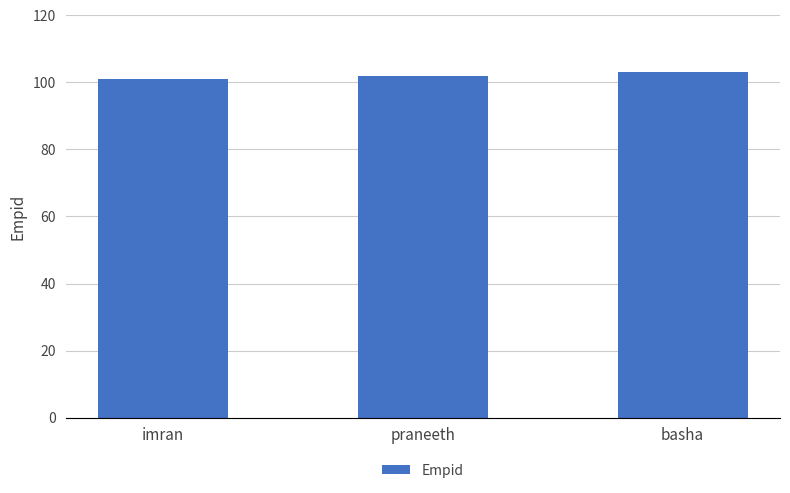

True or false: the data shows 44 at praneeth.

False